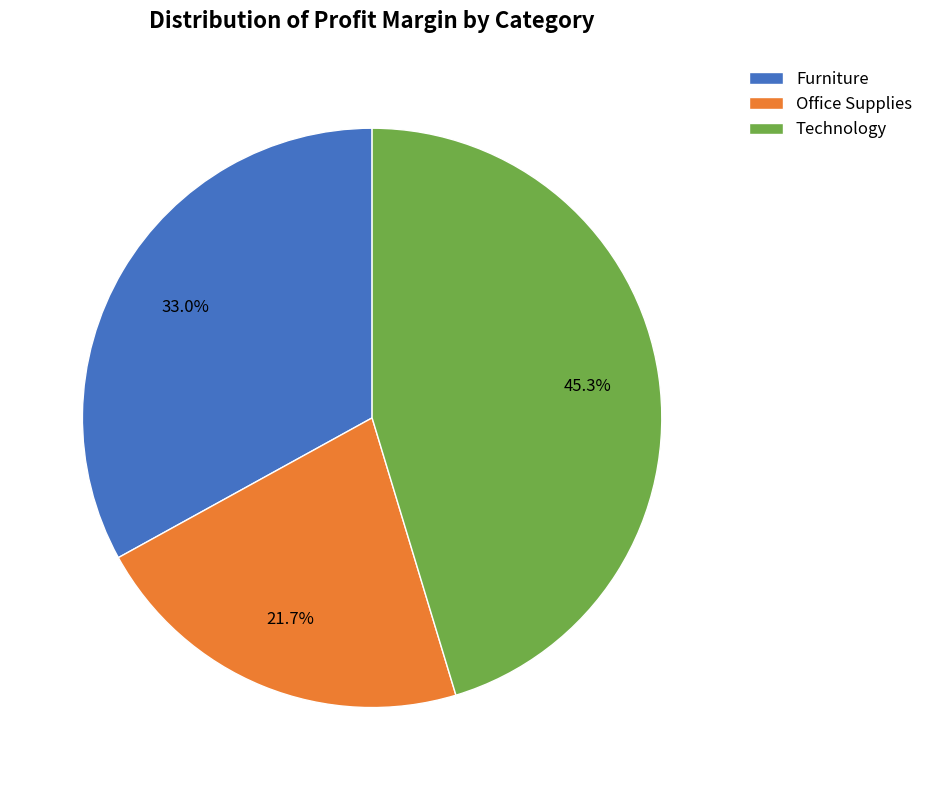

To the nearest percent, what is the difference between the Furniture and Technology slice percentages?

12%